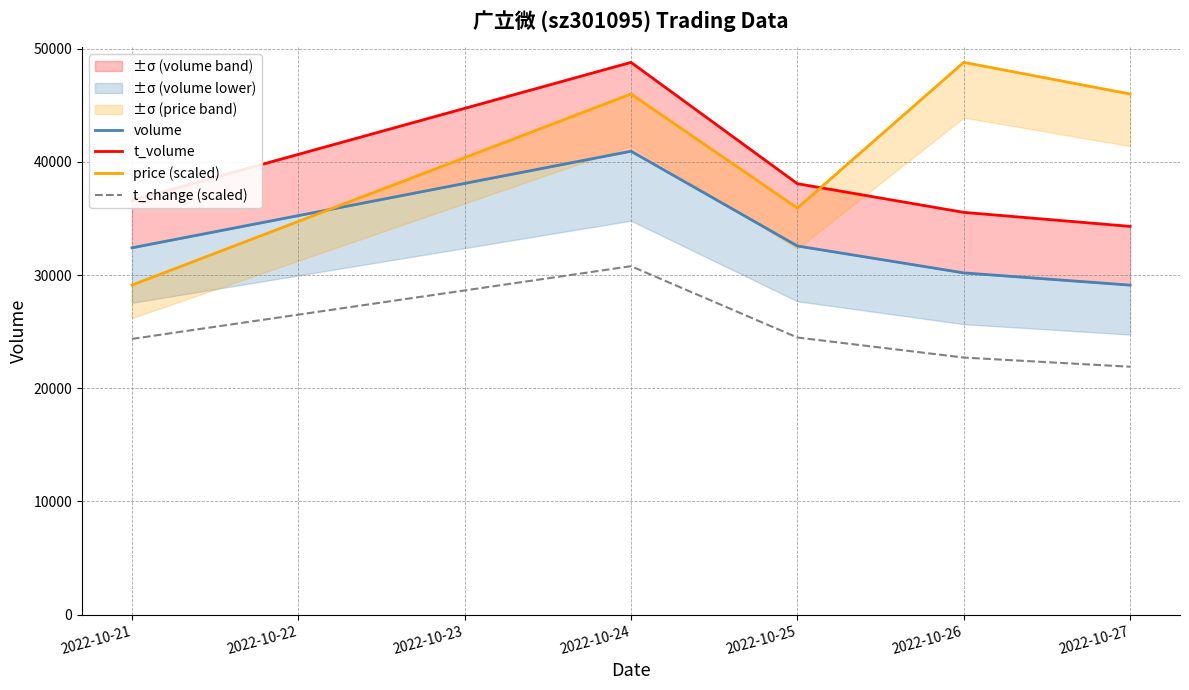

What is the lowest value of the t_change (scaled) series?

21900.0